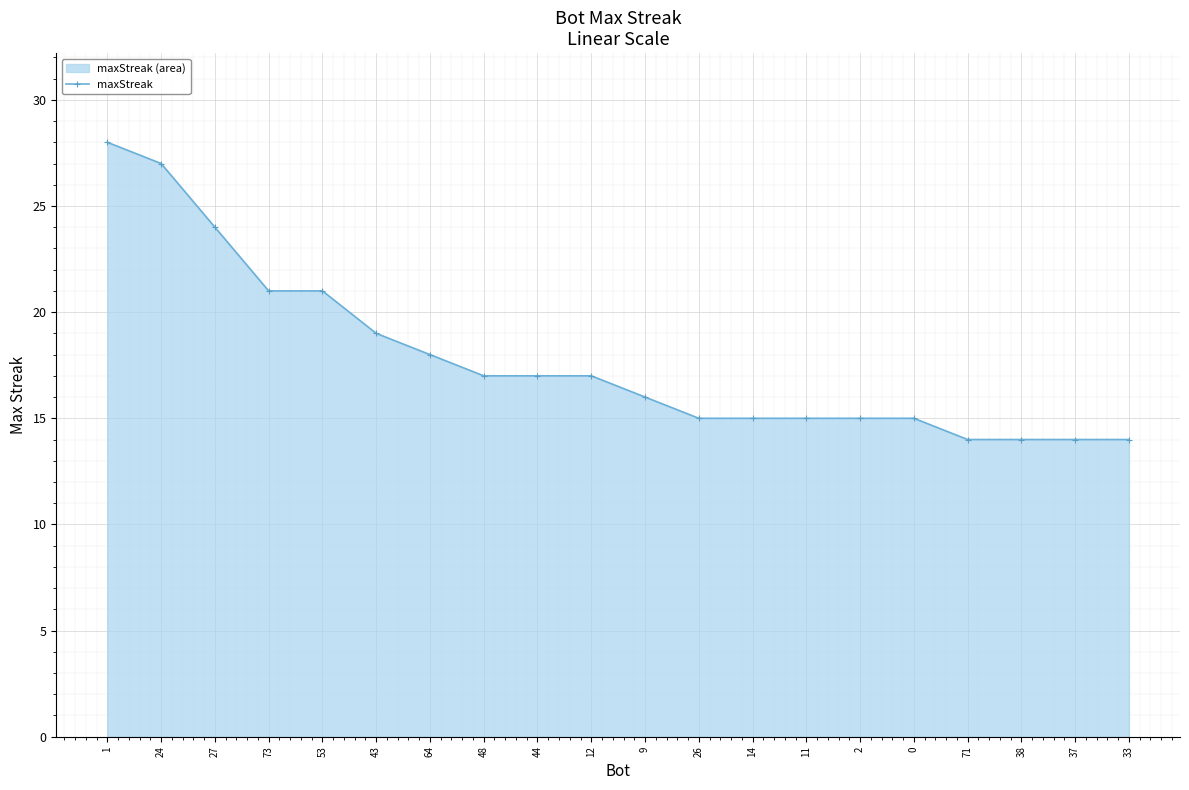

Rank the categories by value from highest to lowest.

1, 24, 27, 73, 53, 43, 64, 48, 44, 12, 9, 26, 14, 11, 2, 0, 71, 38, 37, 33